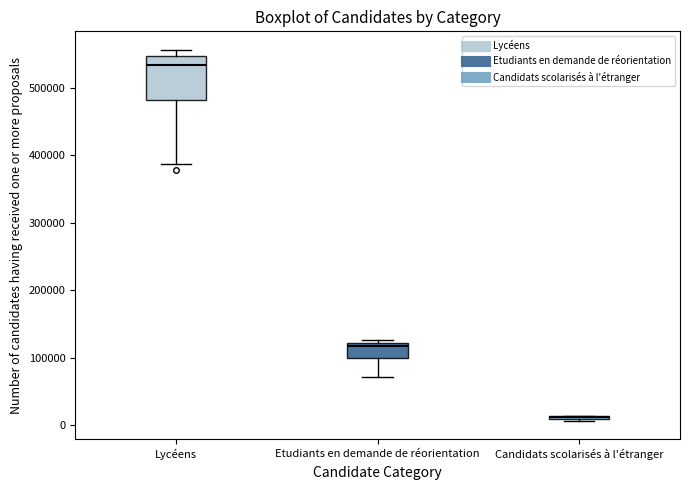

Reading left to right, transcribe this box plot: for each box, give where its median line is, the range the box spans, and where its two whiskers end, as read against the y-axis. The values are not printed on the chart, so give them approximately, as read against the axis.

Lycéens: median 530000, box 480000 to 550000, whiskers 390000 to 560000
Etudiants en demande de réorientation: median 120000 (just below the box's upper edge), box 100000 to 120000, whiskers 70000 to 130000
Candidats scolarisés à l'étranger: box collapsed to a line at 10000, whiskers 10000 to 10000